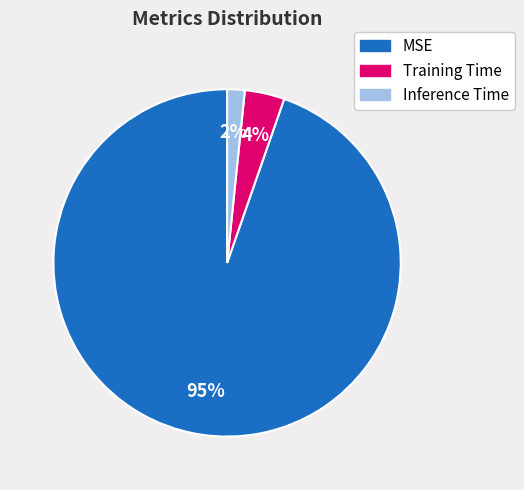

To the nearest percent, what portion does Training Time represent?

4%